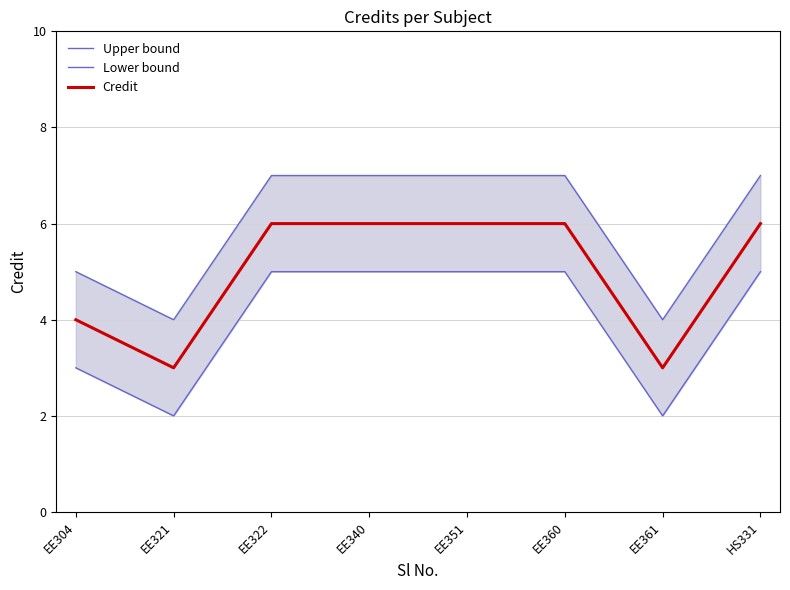

True or false: Lower bound has a value of 1 at EE361.

False